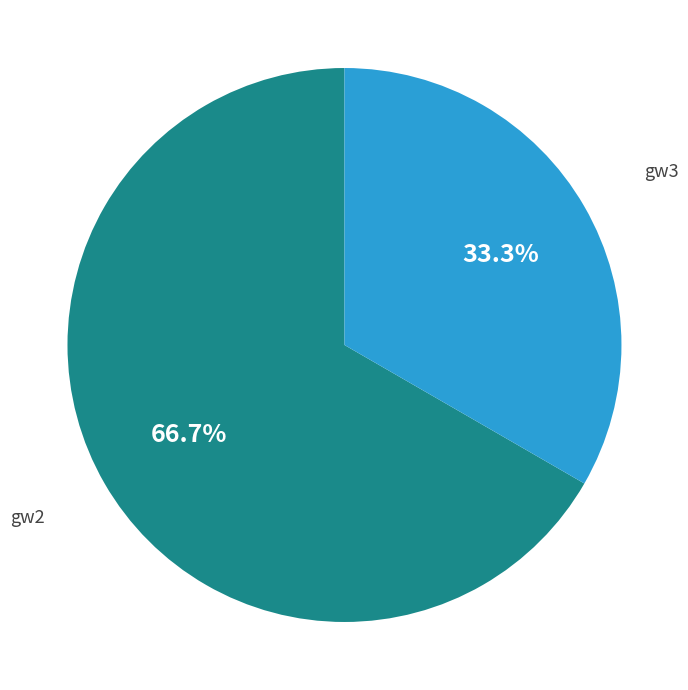

How many segments does this pie chart have?

2